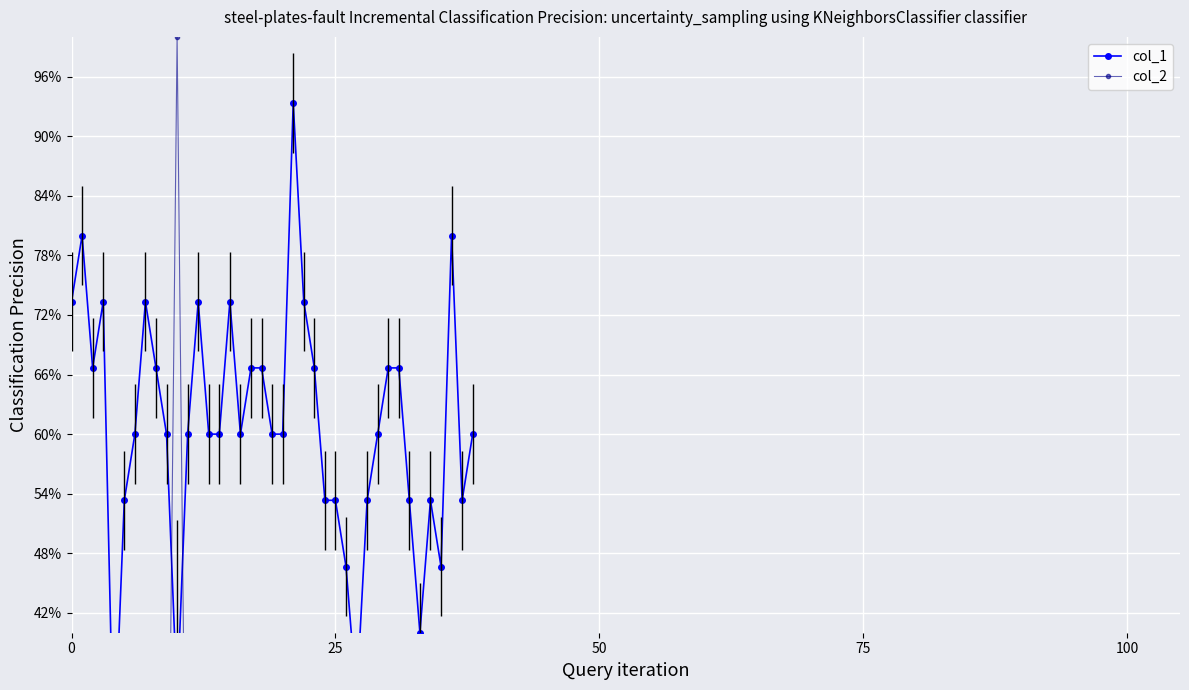

At how many categories does at least one series exceed 0?

39